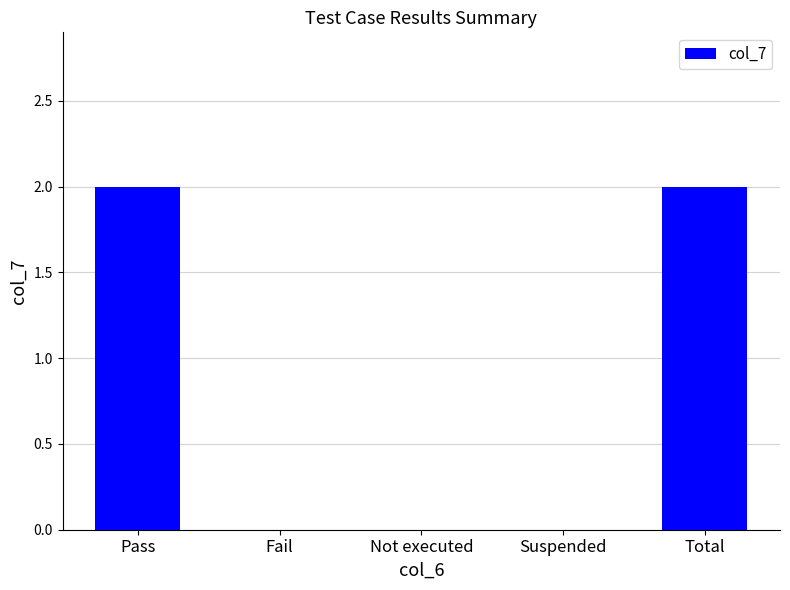

How many distinct data groups are displayed?

1